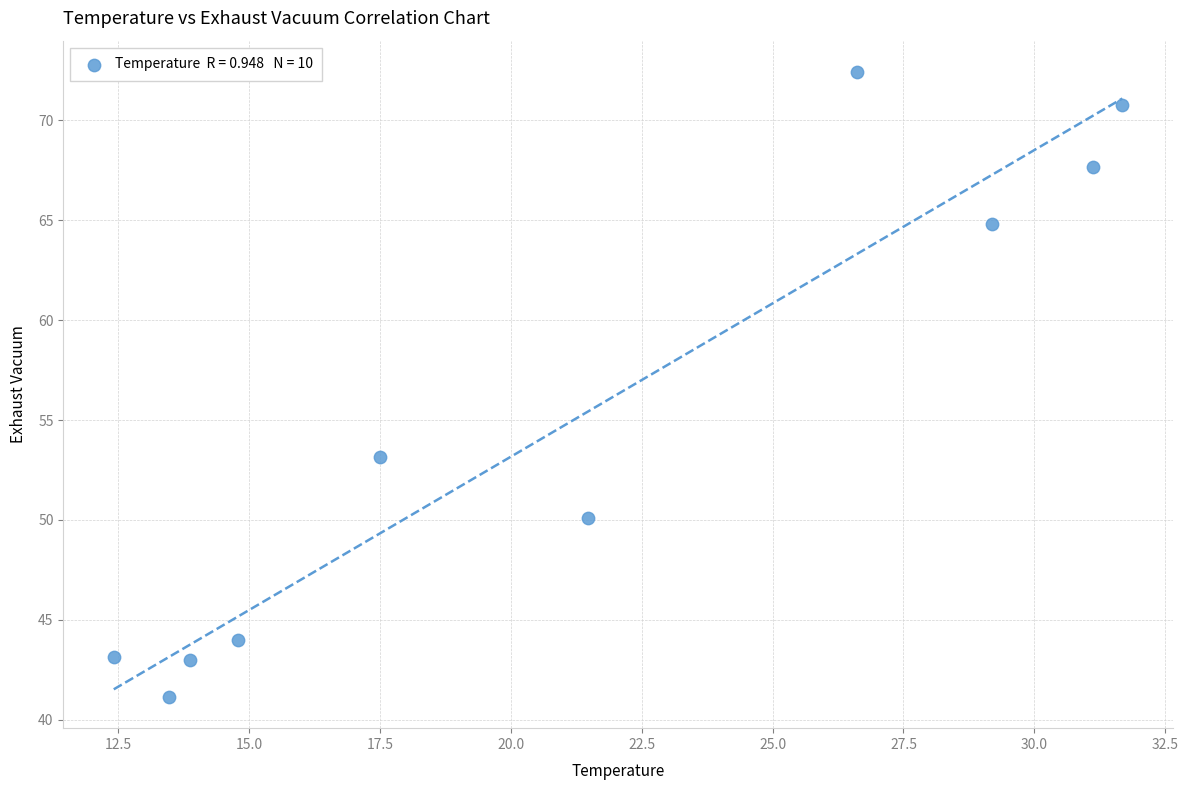

What is the average Y value?

55.0